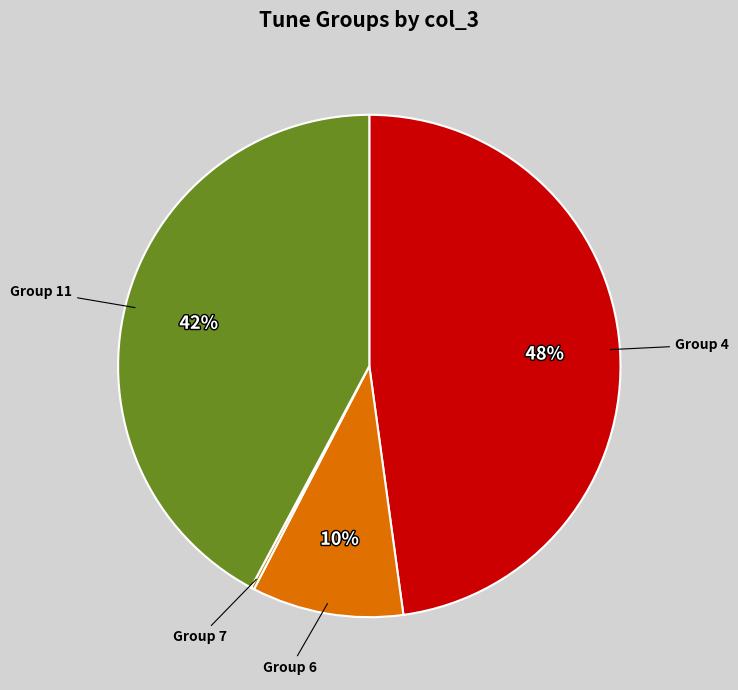

Does any single category account for the majority?

No